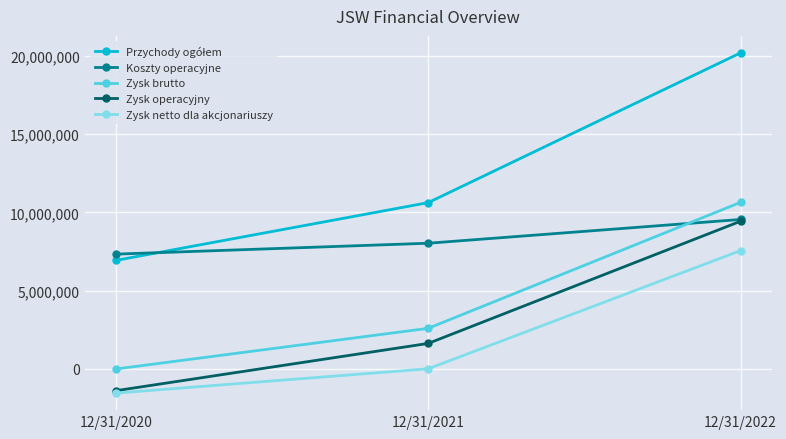

What is the difference between the second highest and minimum values in the Koszty operacyjne series?

696600